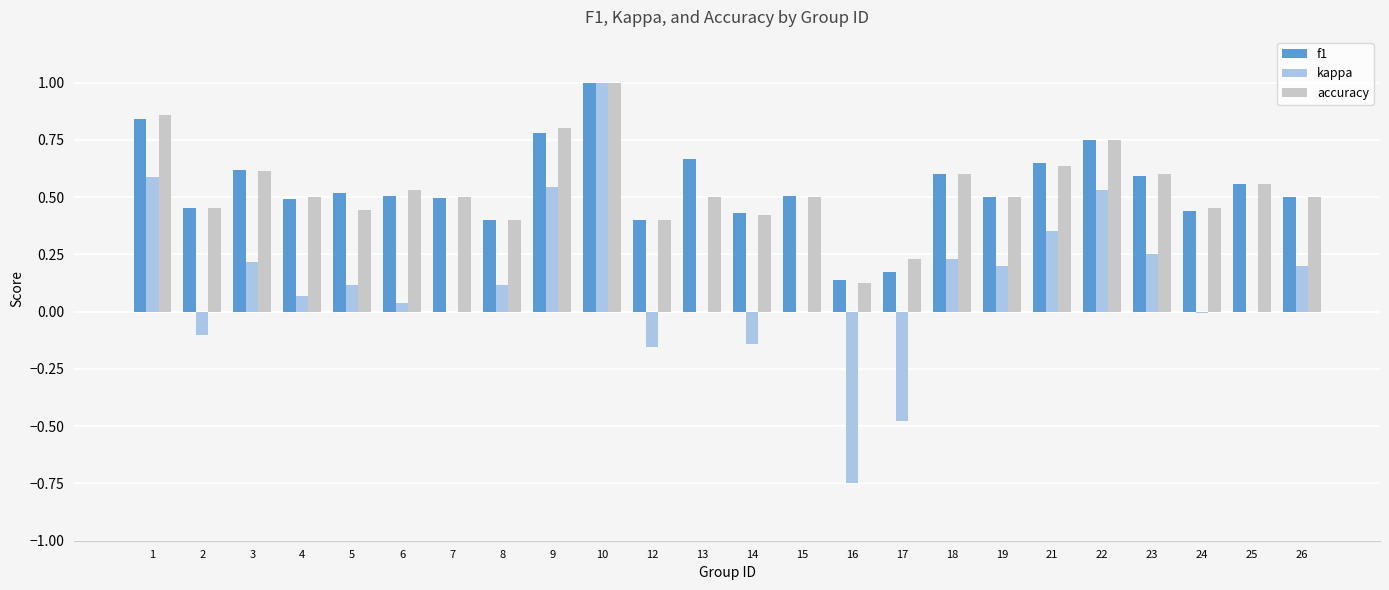

What is the sum of all f1 values?

13.0